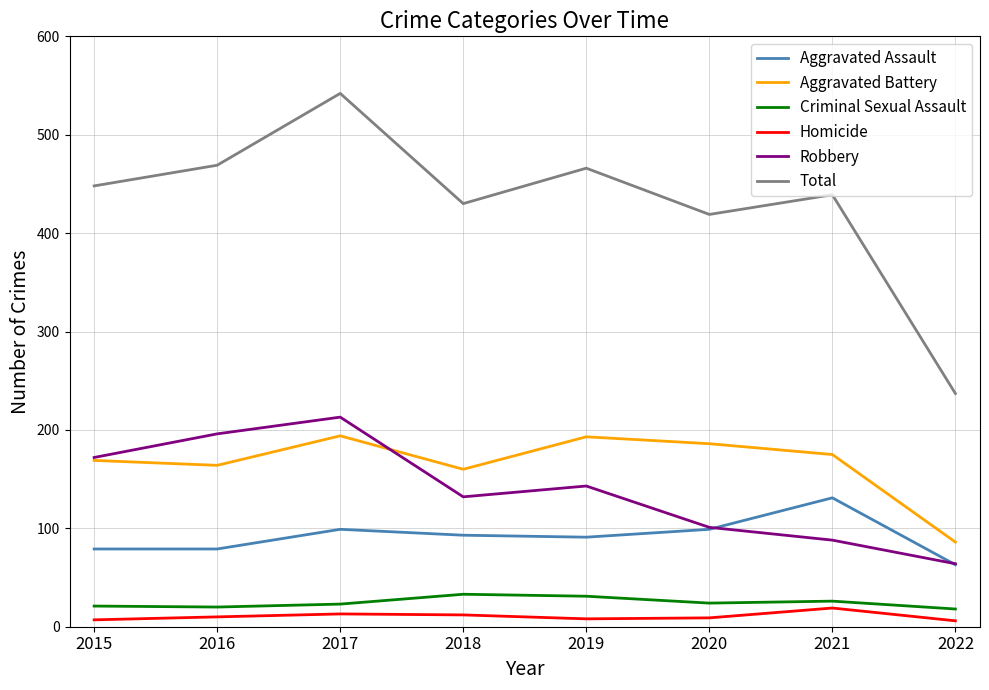

Does the chart display data point markers on the line(s)?

No